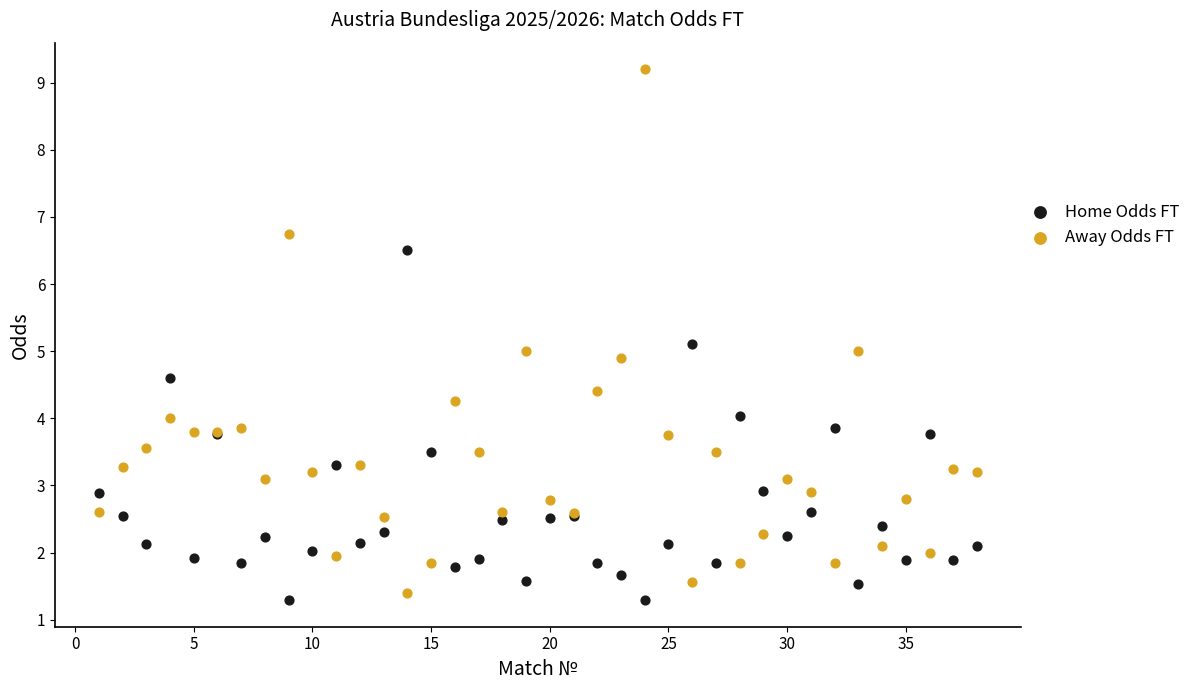

Which series contains the highest Y value?

Away Odds FT